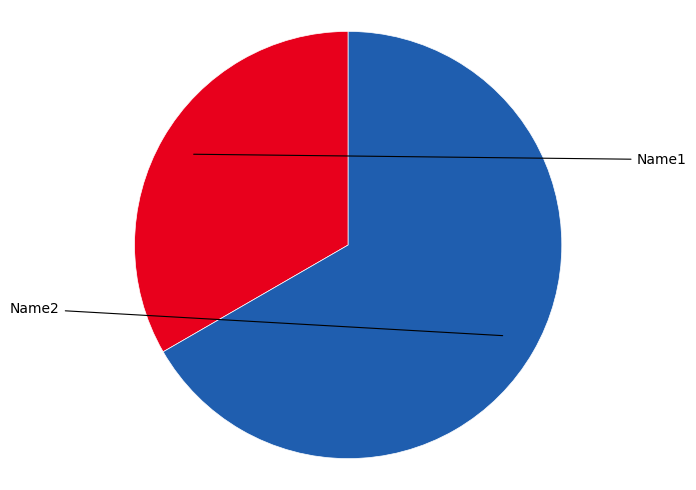

Is there a majority slice in this chart?

Yes